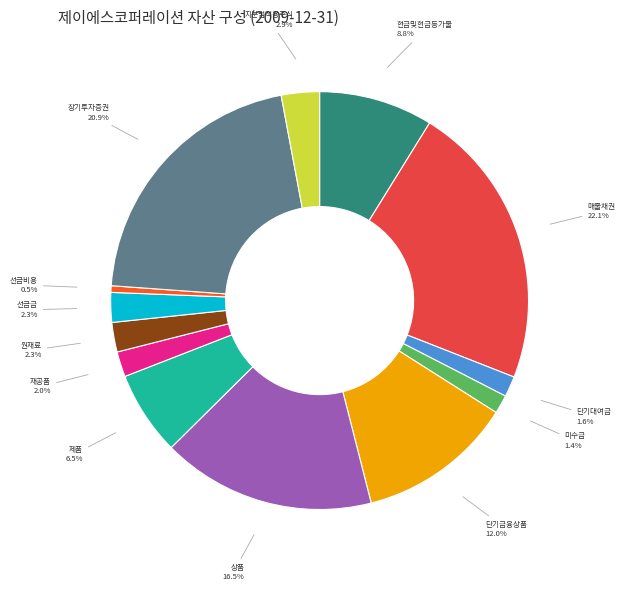

How many slices are in this pie chart?

13